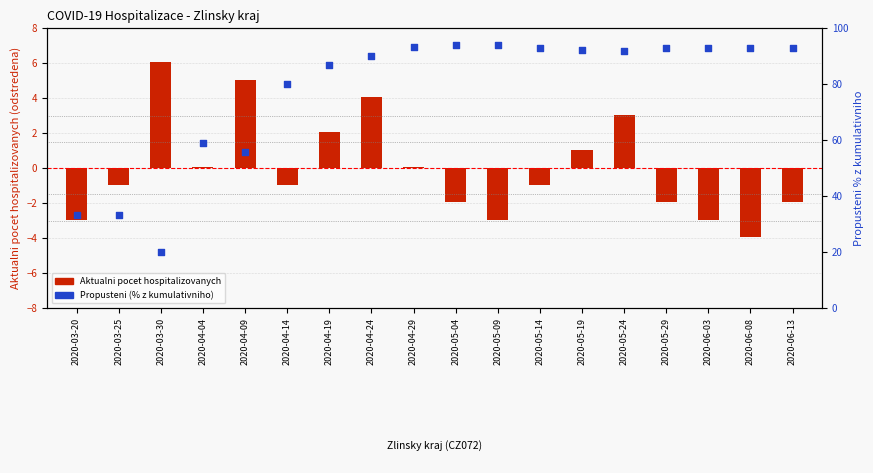

Is the value of Propusteni (% z kumulativniho) at 2020-03-25 greater than the value of Aktualni pocet hospitalizovanych at 2020-06-08?

Yes